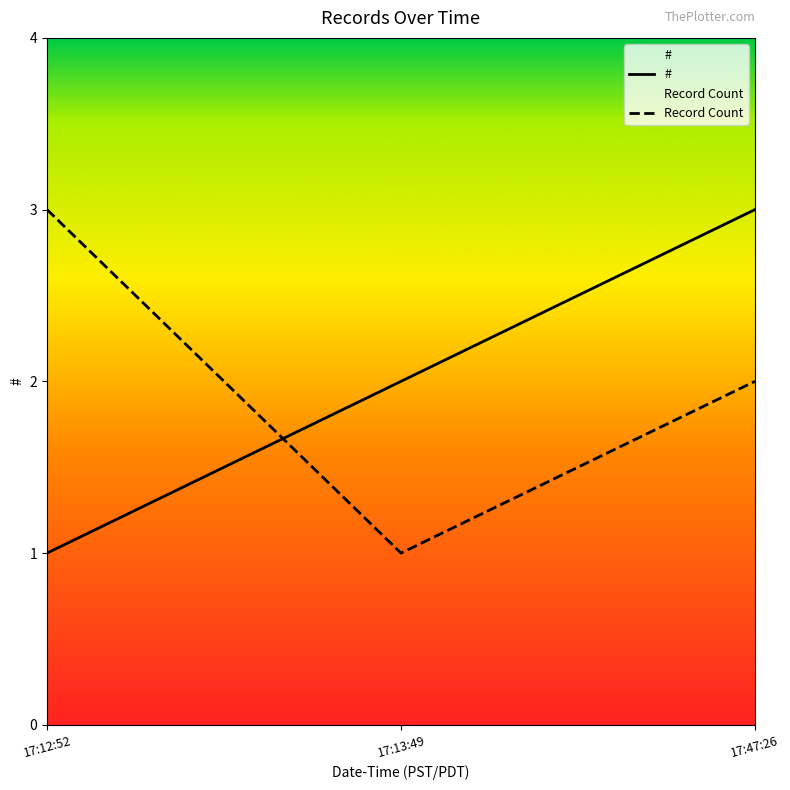

Where does the Record Count series first go above 2?

17:12:52